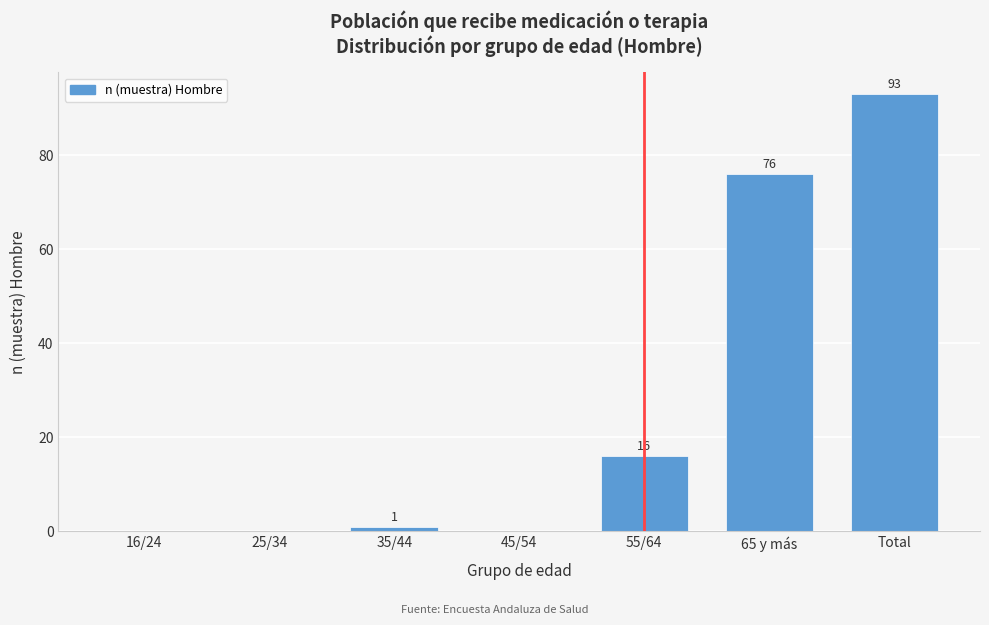

Reading left to right, extract all data points from this chart.

16/24=0	25/34=0	35/44=1	45/54=0	55/64=16	65 y más=76	Total=93